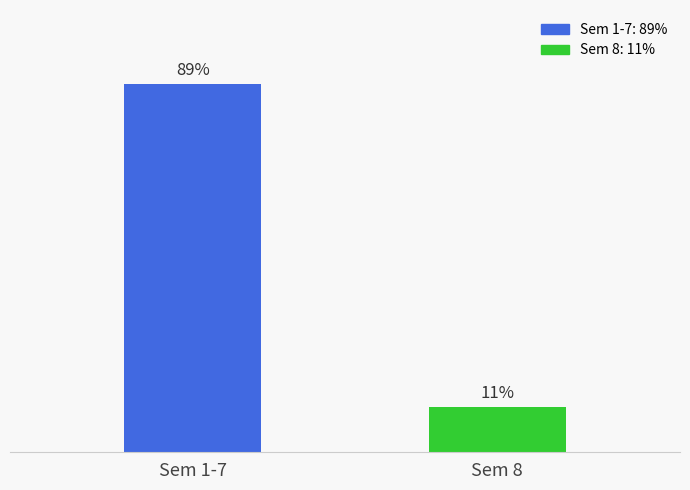

Between Sem 1-7 and Sem 8, which is larger?

Sem 1-7